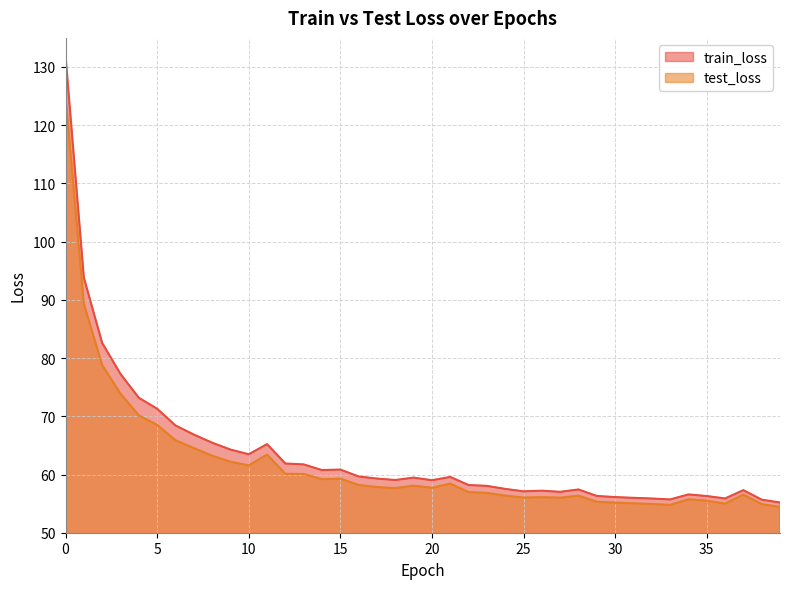

How many interior local valleys does the test_loss series have?

8